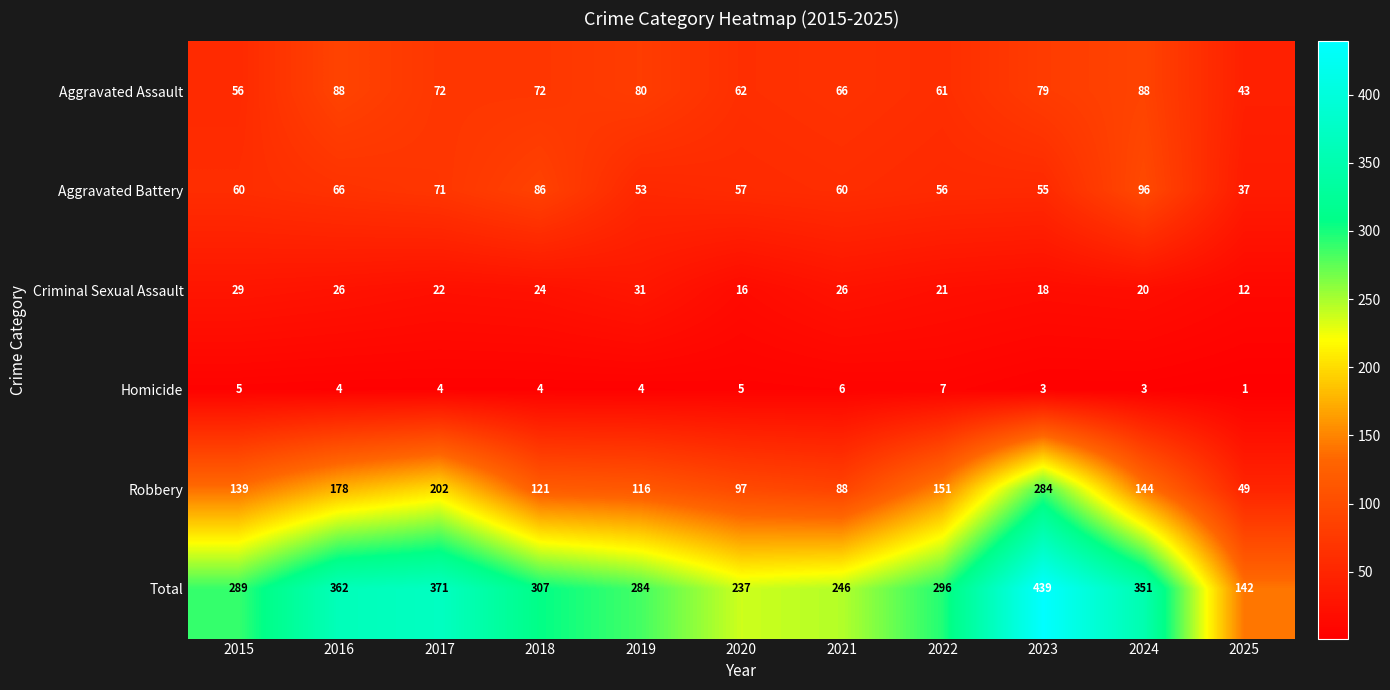

At which category is the sum across all series the highest?

2023